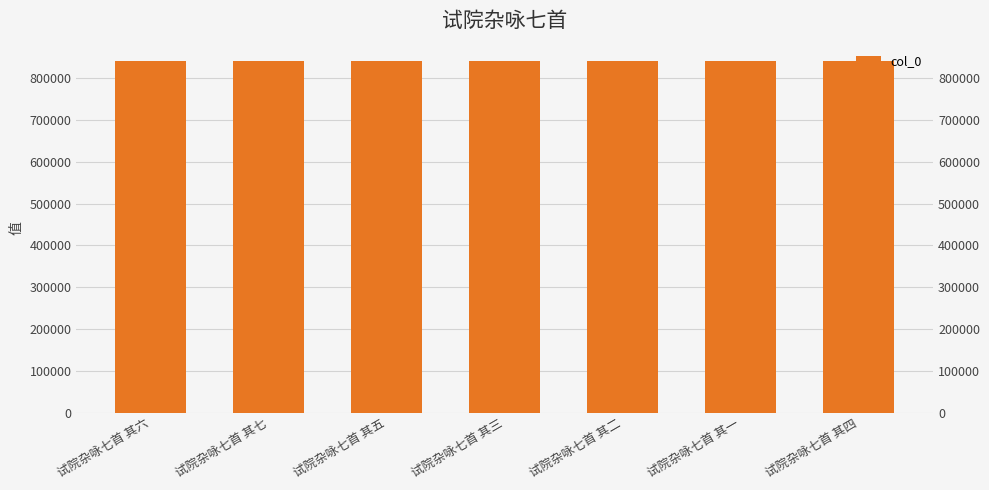

Which category has the lowest value across all series?

试院杂咏七首 其一